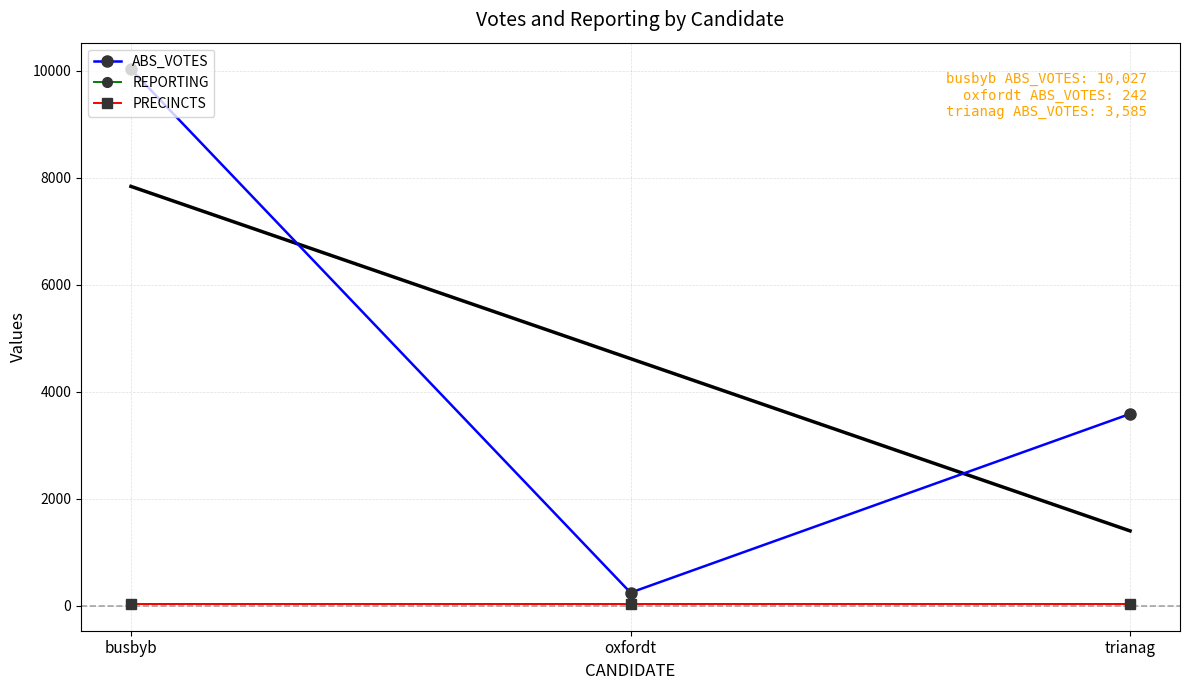

The value of PRECINCTS at trianag is 8. True or false?

False